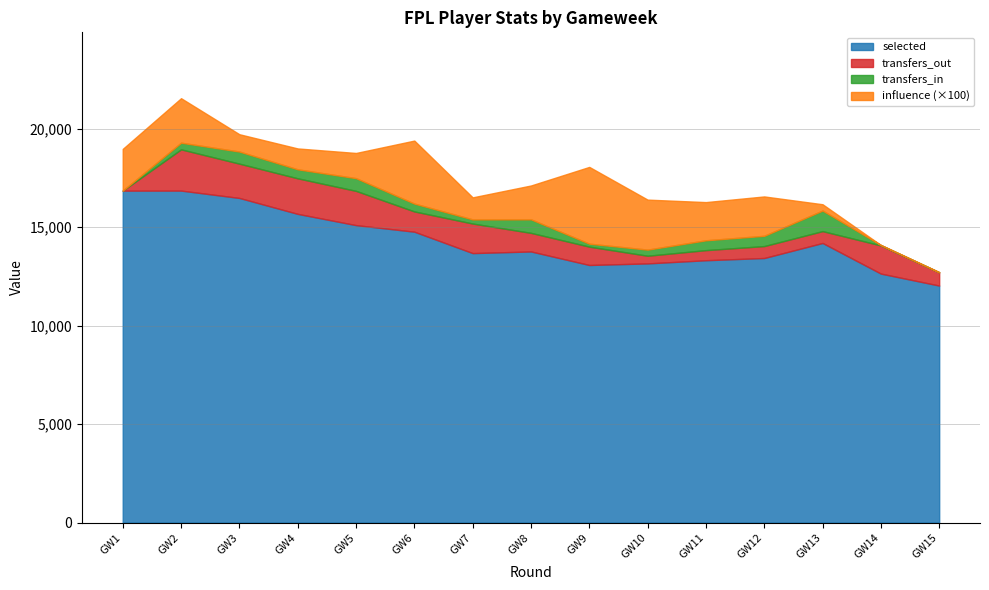

What is the average value of the selected series?

14341